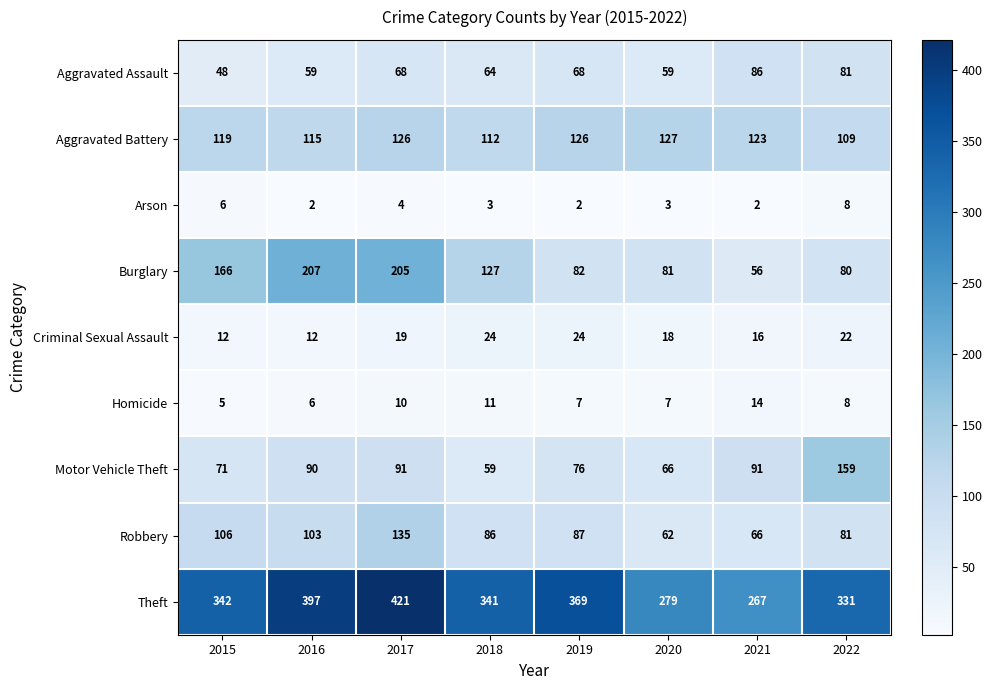

Is it true that Aggravated Assault equals 59 at 2020?

True